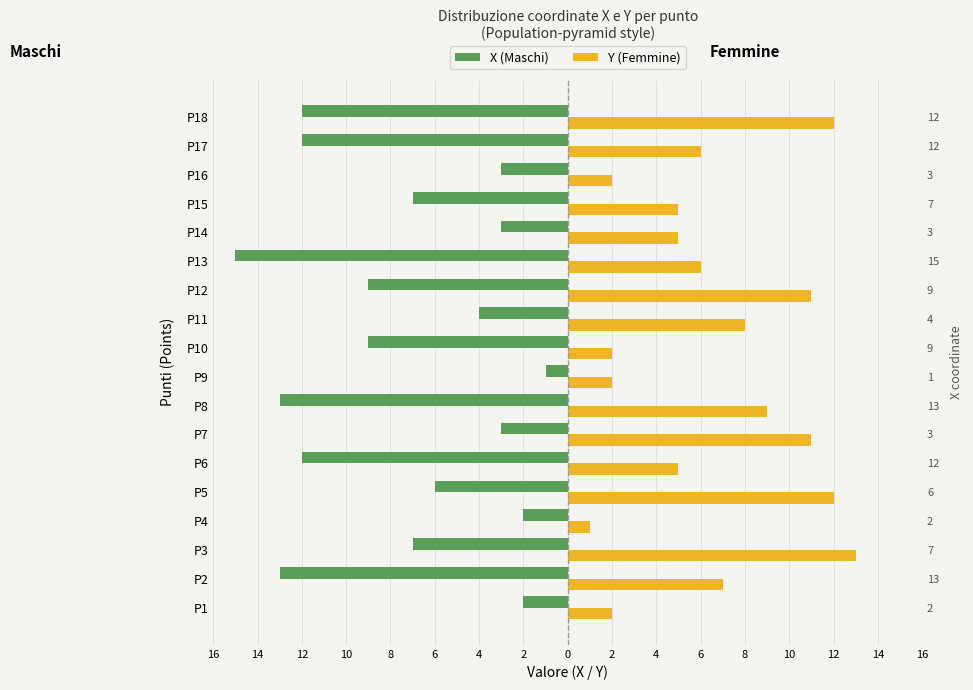

Reading left to right, what are all the values shown in this chart?

X (Maschi): -2	-13	-7	-2	-6	-12	-3	-13	-1	-9	-4	-9	-15	-3	-7	-3	-12	-12
Y (Femmine): 2	7	13	1	12	5	11	9	2	2	8	11	6	5	5	2	6	12